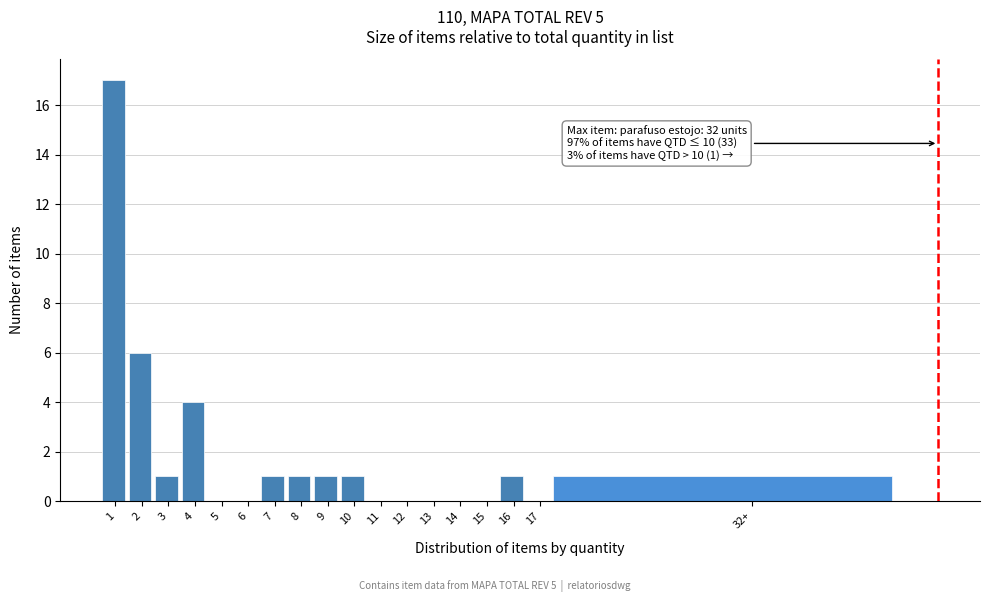

Reading left to right, transcribe all the data shown in this chart.

1=17	2=6	3=1	4=4	5=0	6=0	7=1	8=1	9=1	10=1	11=0	12=0	13=0	14=0	15=0	16=1	17=0	32+=1